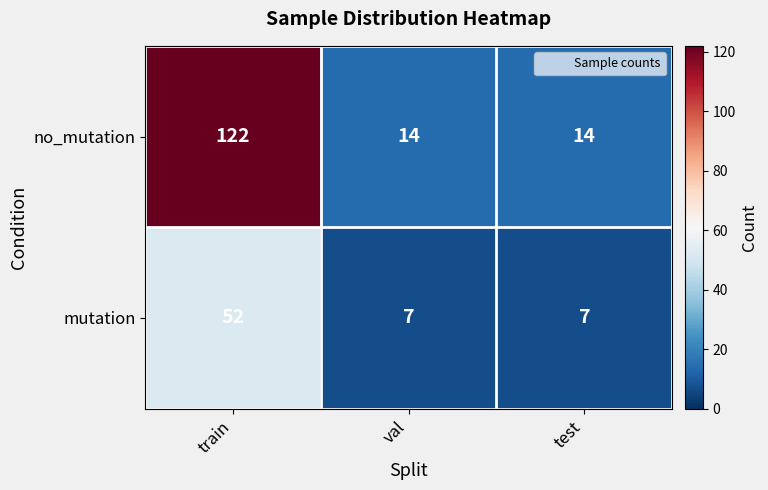

What is the average value of the no_mutation series?

50